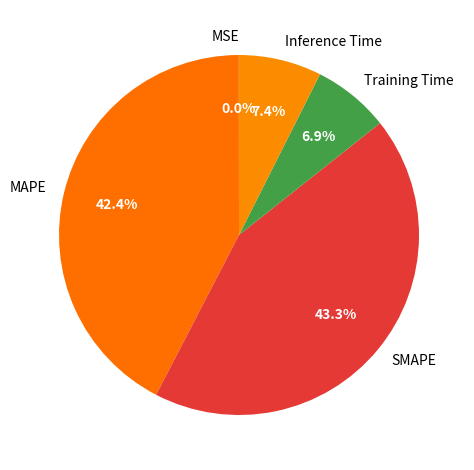

Between MAPE and Training Time, which is larger?

MAPE